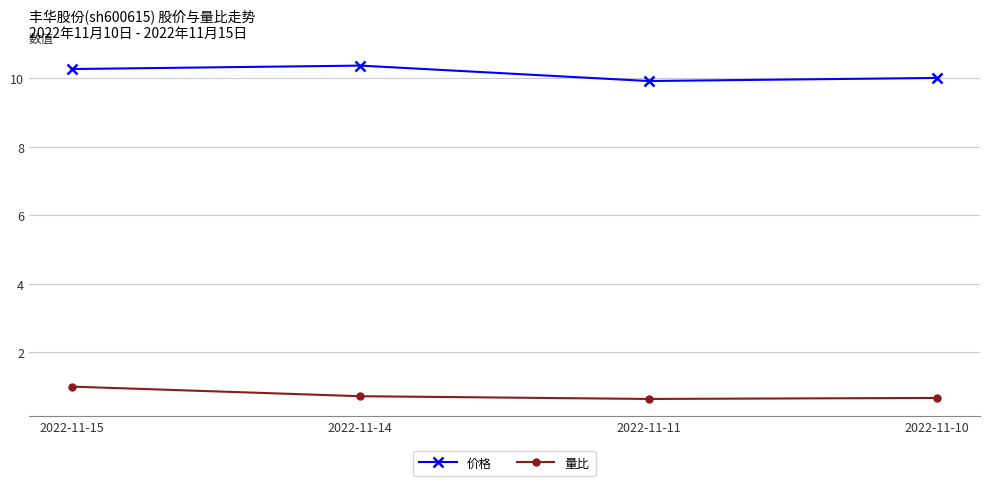

What are all the series names shown in the legend?

价格, 量比